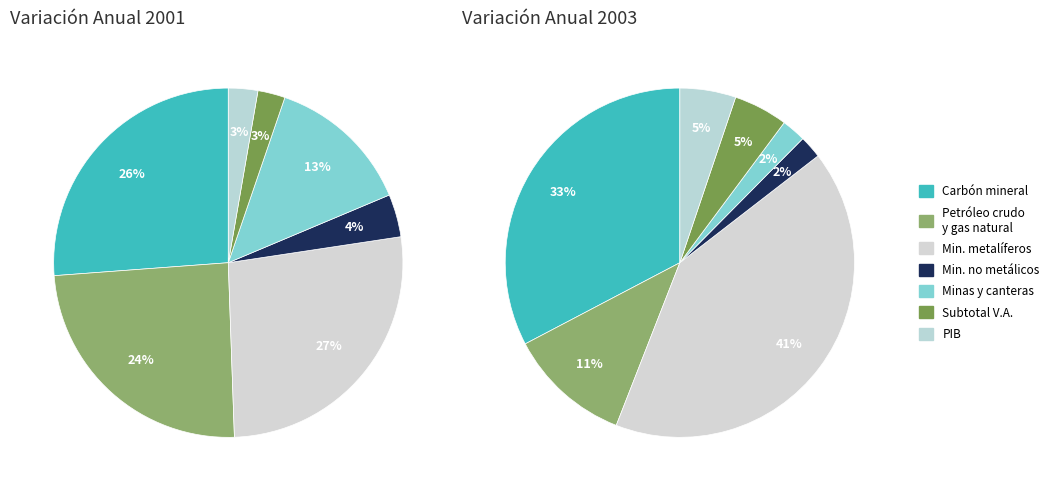

Is there any slice that represents more than half of the pie?

No